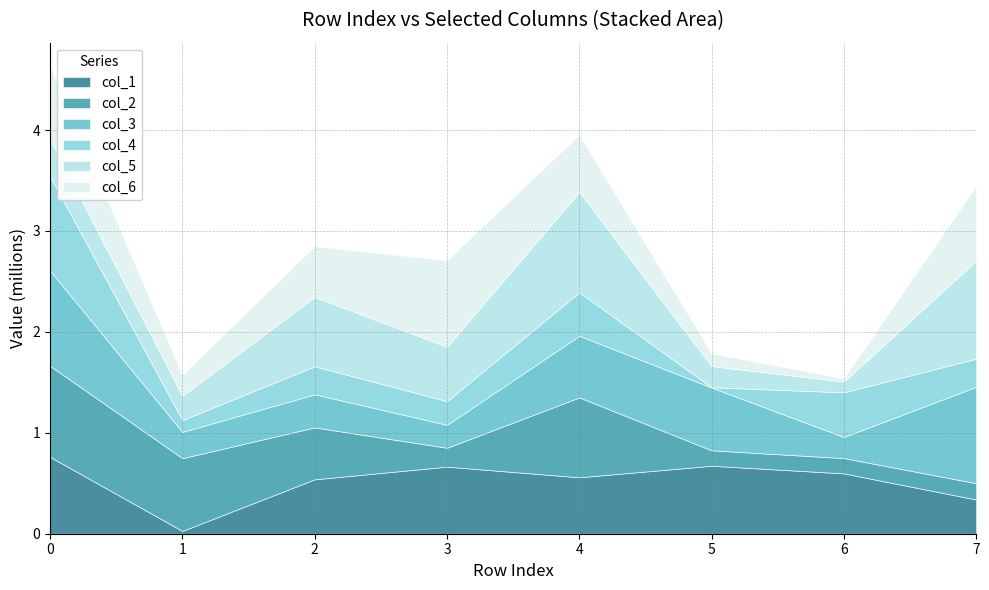

Reading left to right, list all the values displayed in this chart.

col_1: 0=761532	1=27640	2=539061	3=664430	4=558872	5=673400	6=597807	7=338626
col_2: 0=902134	1=720922	2=514476	3=187096	4=791866	5=152953	6=151750	7=161714
col_3: 0=943940	1=260436	2=327844	3=227648	4=610603	5=621976	6=209076	7=955475
col_4: 0=935113	1=117496	2=277262	3=235040	4=430249	5=2763	6=442514	7=278978
col_5: 0=366356	1=240825	2=688375	3=538405	4=996123	5=209559	6=106566	7=971781
col_6: 0=725187	1=209394	2=502651	3=857122	4=566969	5=125633	6=32613	7=742175